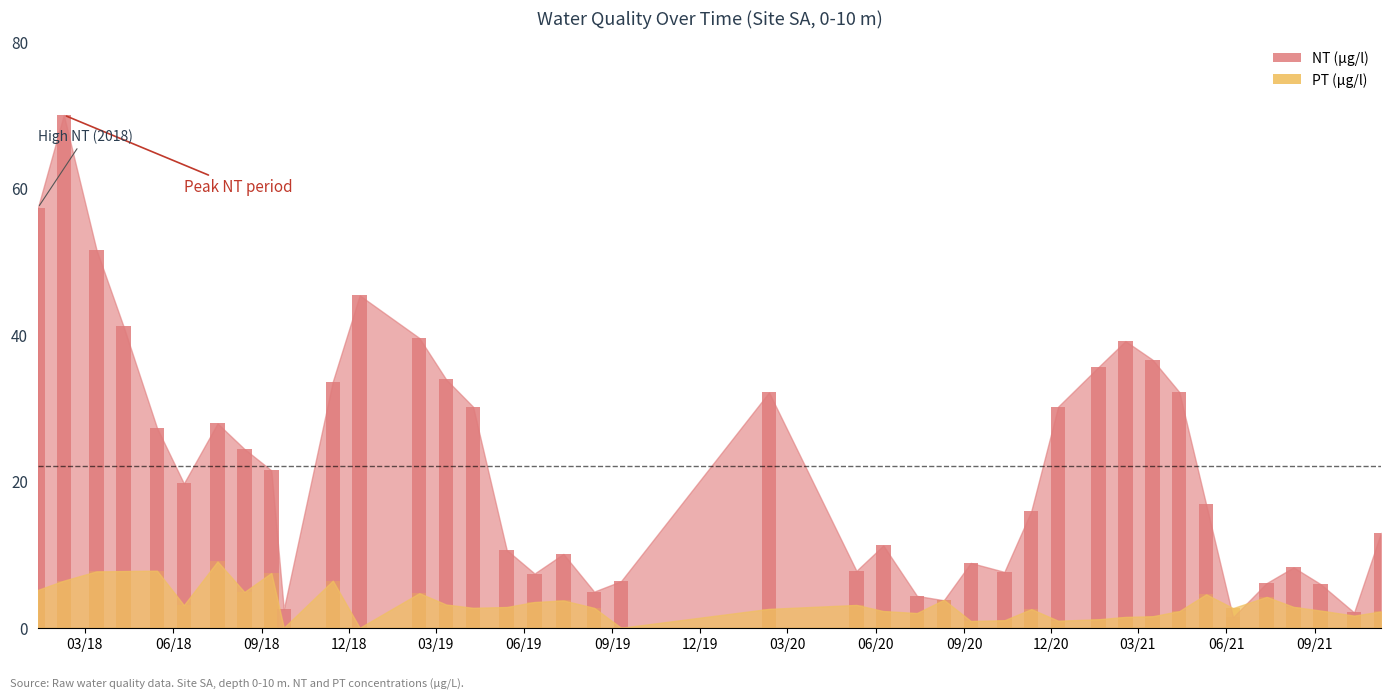

Which category has the highest value across all series?

2018-02-07